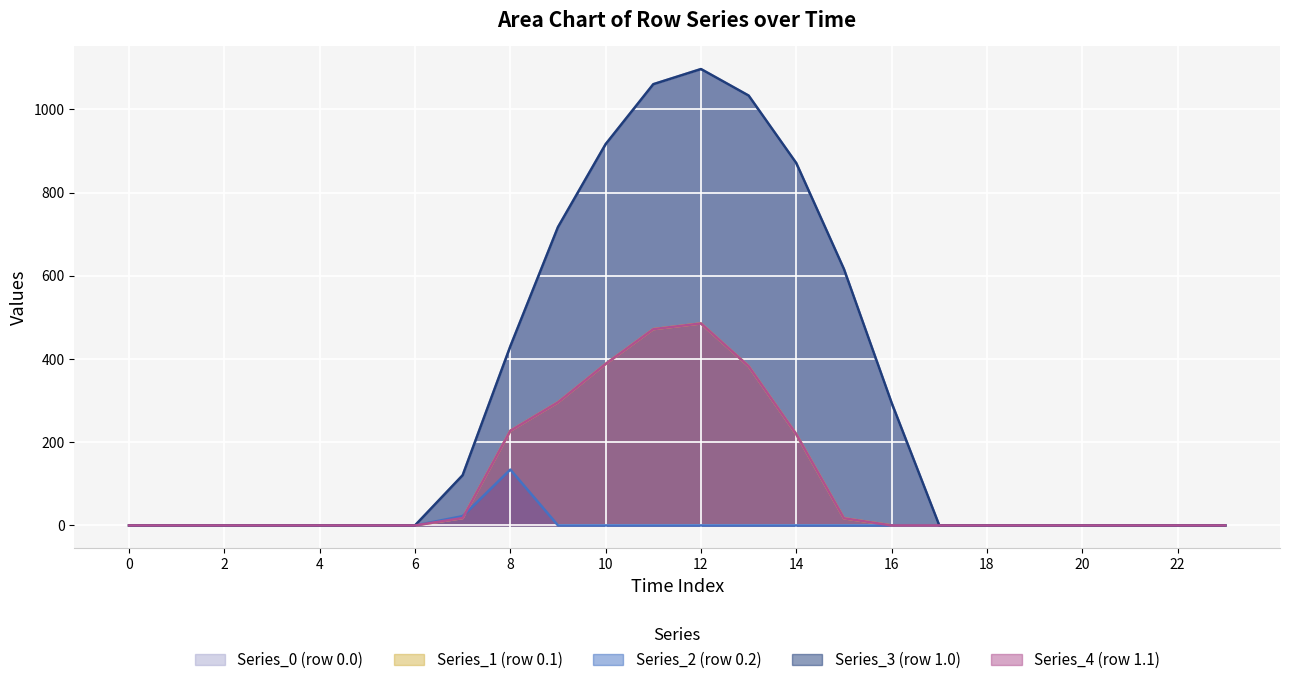

At how many categories does at least one series exceed 1083?

1